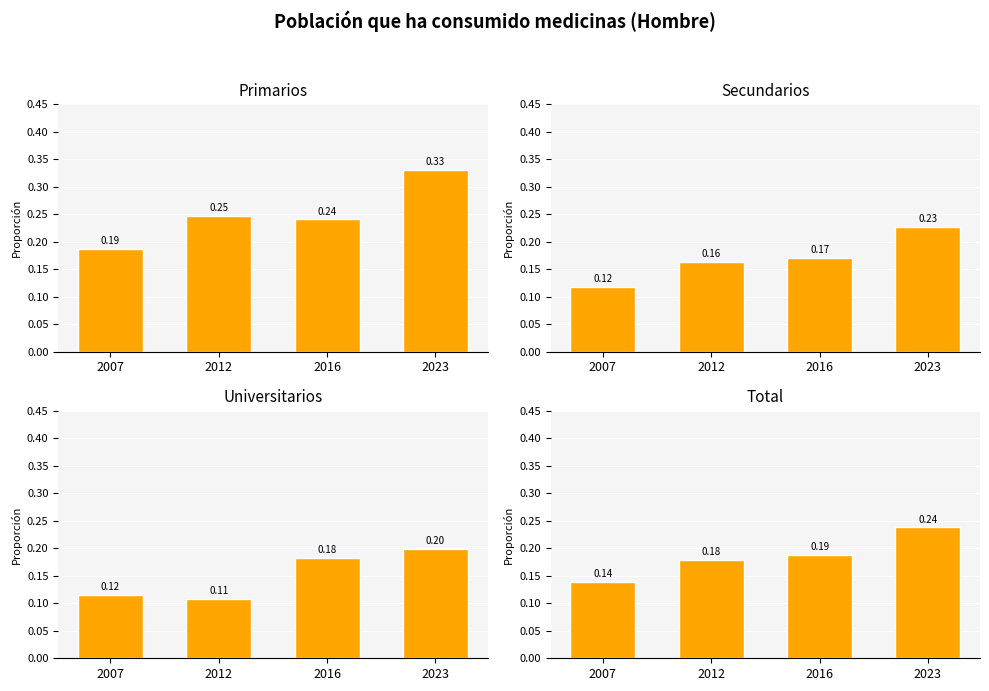

Reading right to left, transcribe all the data shown in this chart.

Primarios: 0.3	0.2	0.2	0.2
Secundarios: 0.2	0.2	0.2	0.1
Universitarios: 0.2	0.2	0.1	0.1
Total: 0.2	0.2	0.2	0.1